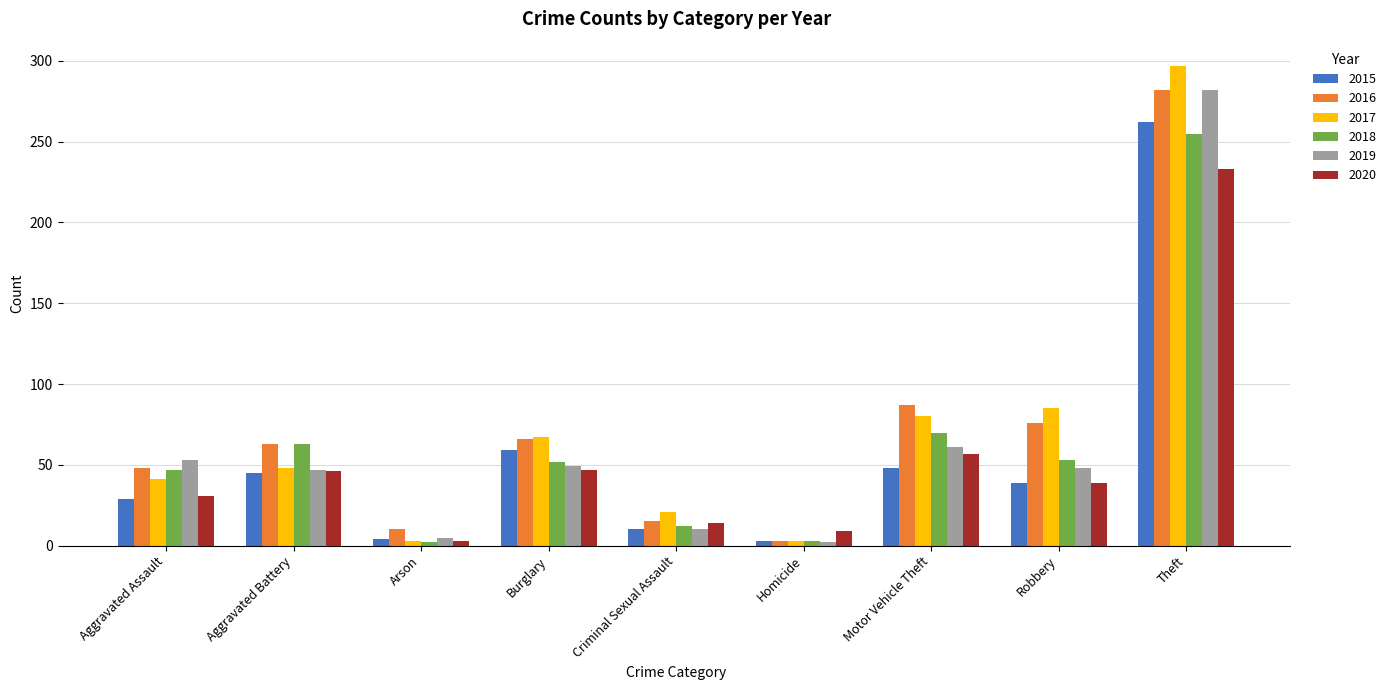

Which series has the widest spread of values?

2017